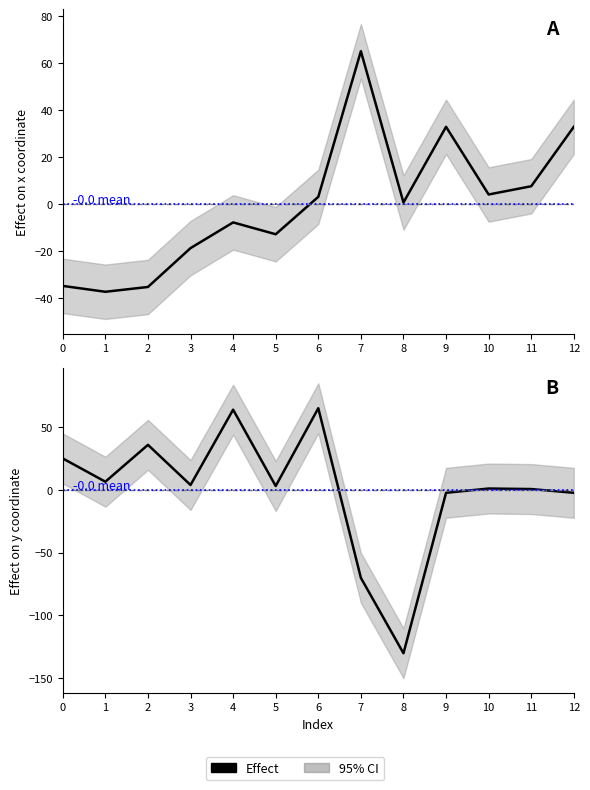

Is it true that the value at 0 is 25.1?

True